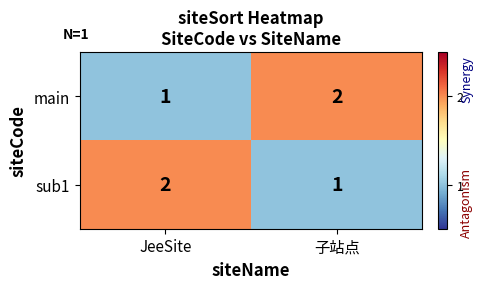

At which label does sub1 reach its peak?

JeeSite